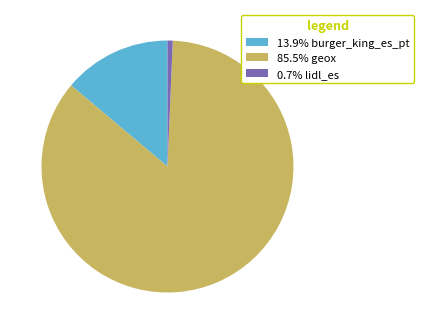

Is there a majority slice in this chart?

Yes